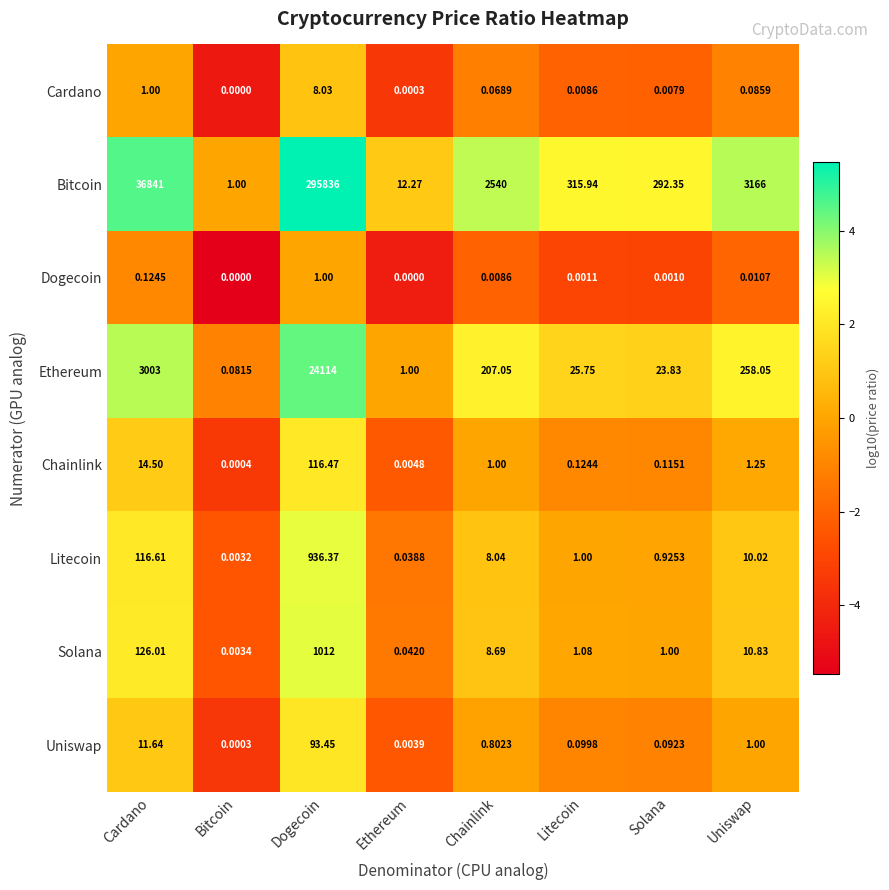

List the series in order of their peak value, highest first.

Bitcoin, Ethereum, Solana, Litecoin, Chainlink, Uniswap, Cardano, Dogecoin